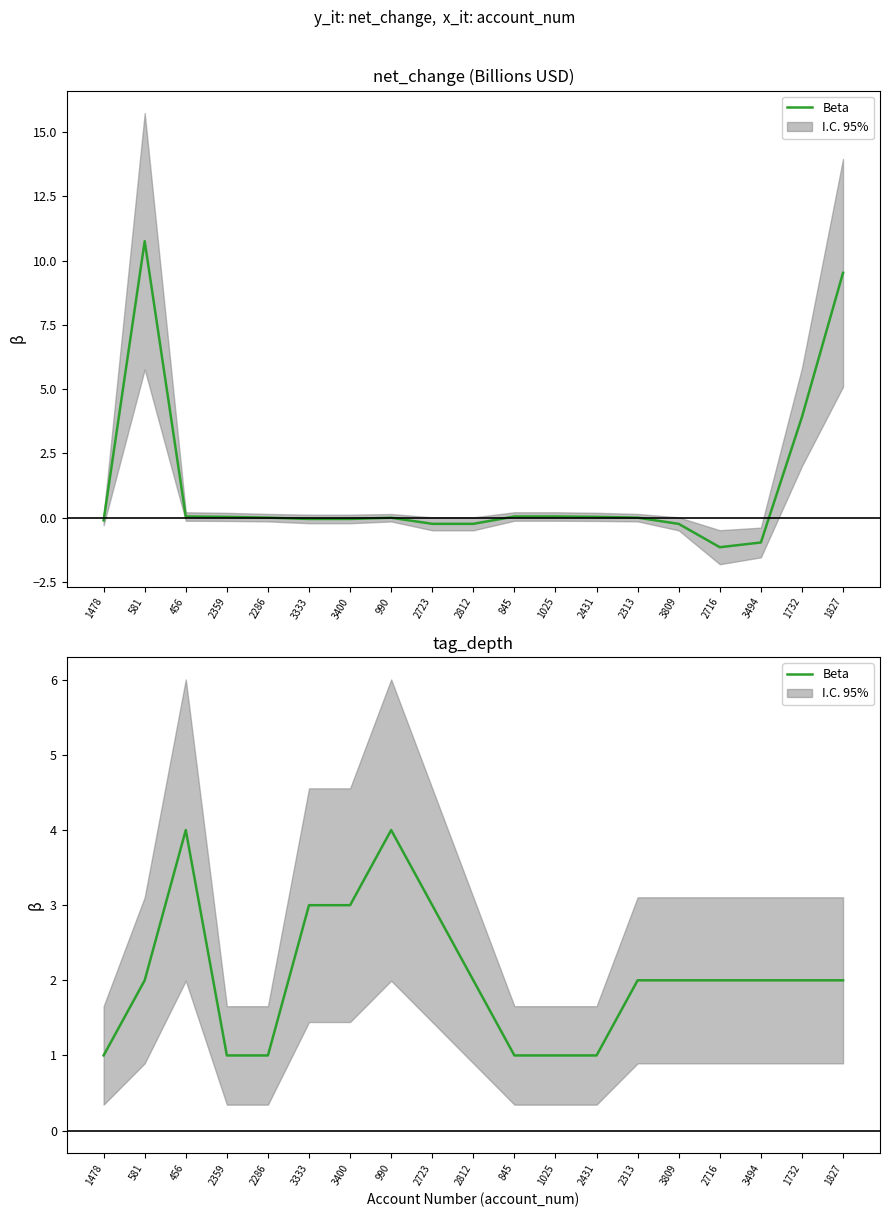

Reading left to right, extract all data points from this chart.

1478=1	581=2	456=4	2359=1	2286=1	3333=3	3400=3	990=4	2723=3	2812=2	845=1	1025=1	2431=1	2313=2	3809=2	2716=2	3494=2	1732=2	1827=2